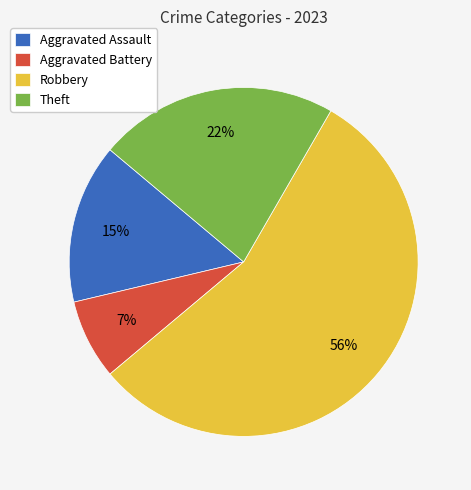

To the nearest percent, what is the combined percentage of Theft and Aggravated Assault?

37%